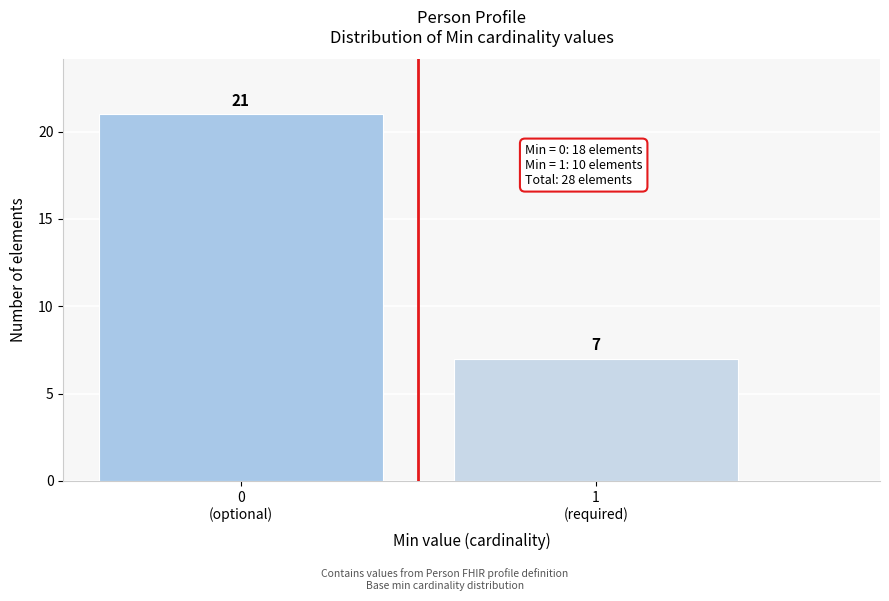

Reading left to right, list all the values displayed in this chart.

21	7